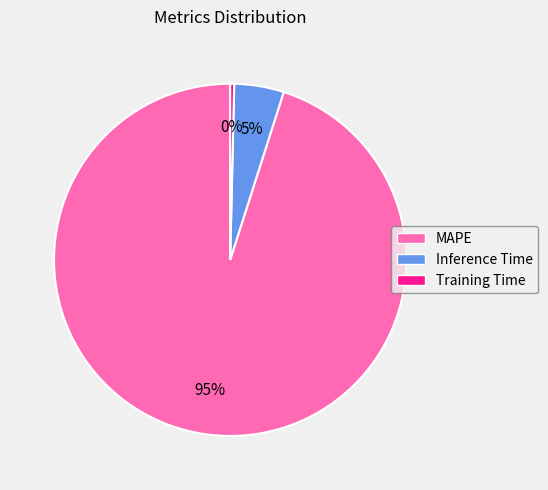

The Inference Time slice represents 5% of the pie. True or false?

True